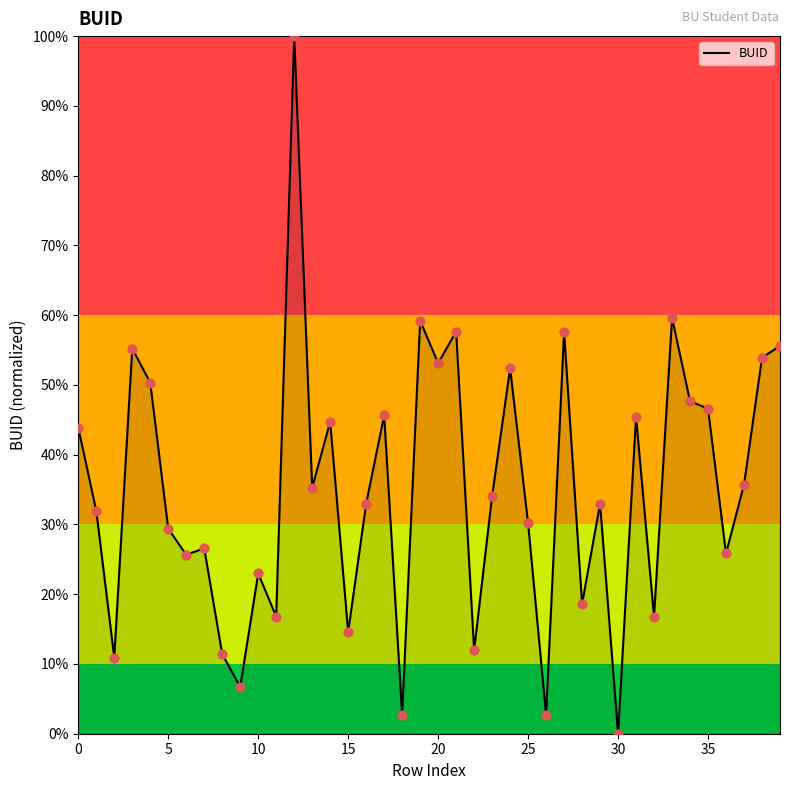

What is the greatest value displayed?

100.0